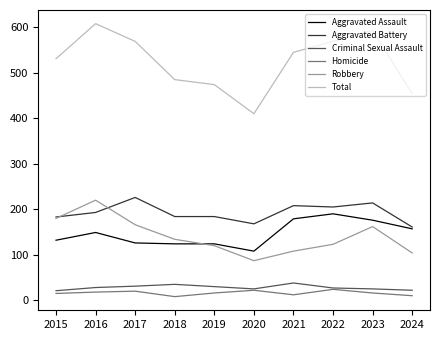

True or false: Criminal Sexual Assault and Aggravated Battery cross at least once.

False